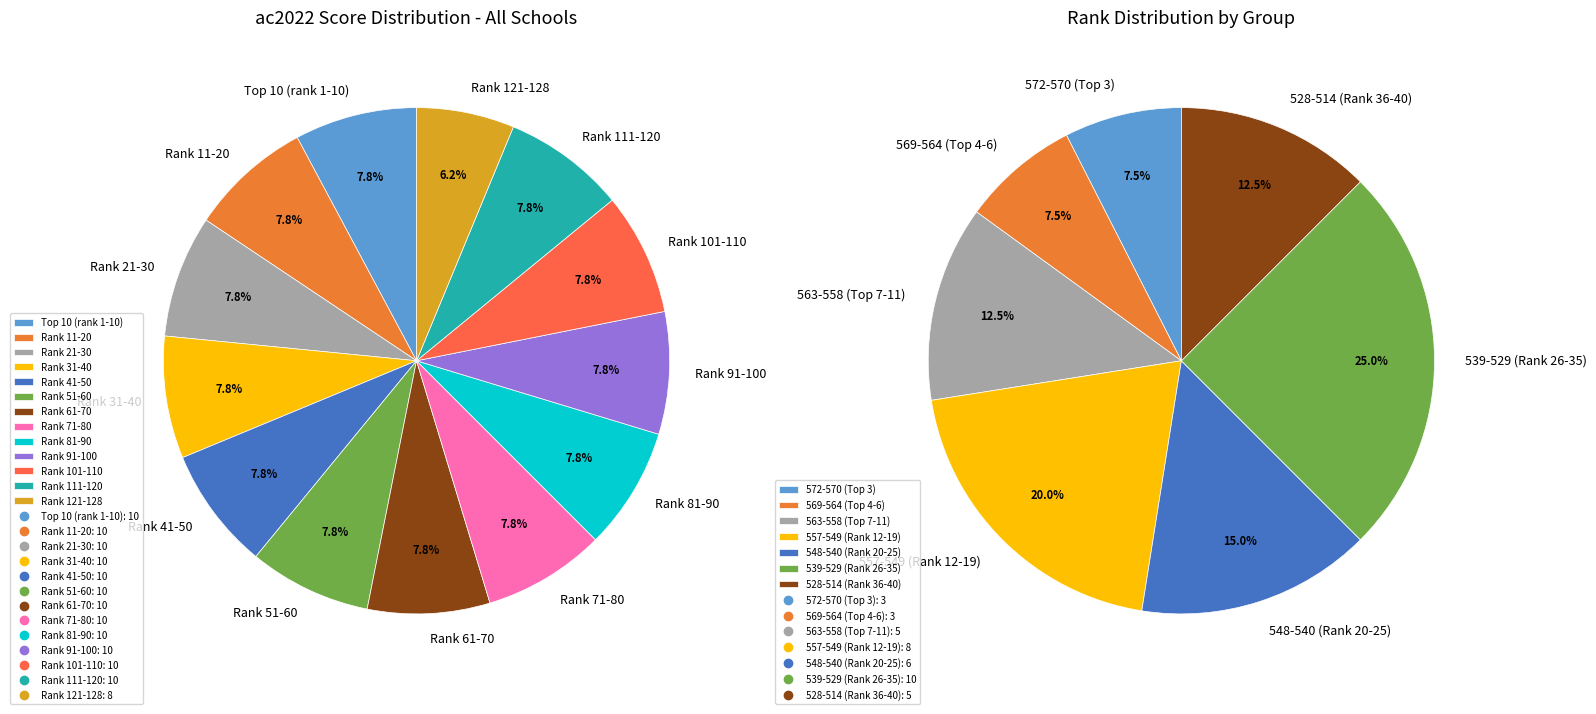

Is gl (rank 41-128) the majority of the pie?

Yes